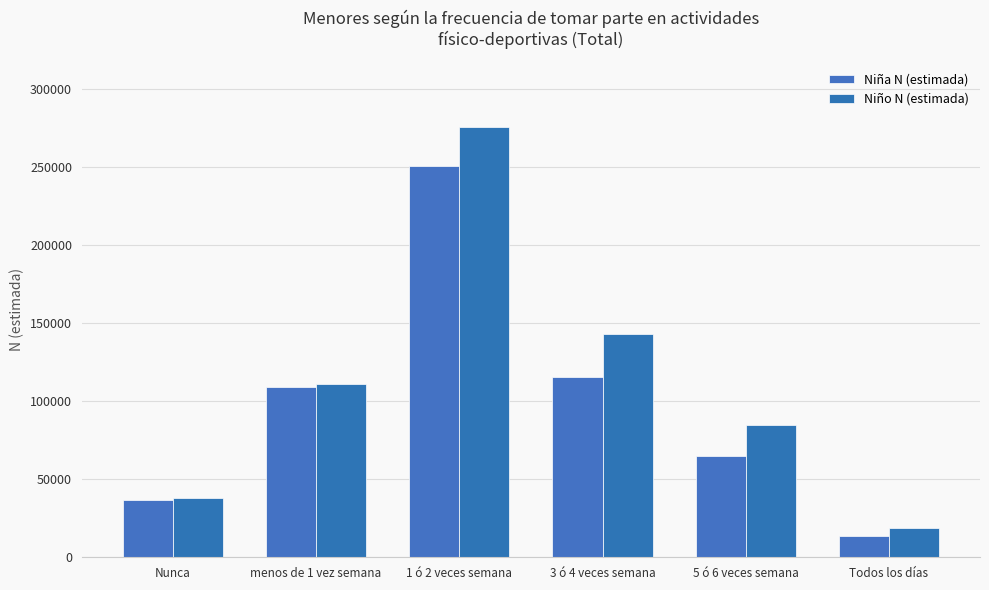

Which series has the largest total across all categories?

Niño N (estimada)